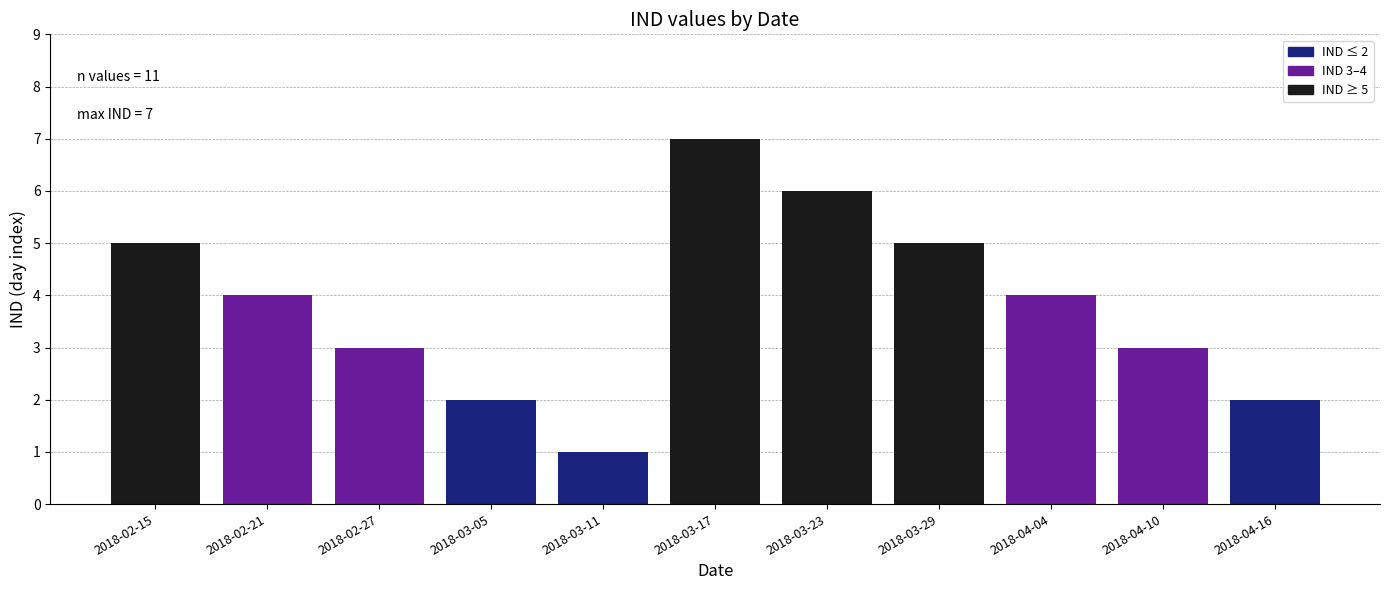

Reading left to right, what are all the values shown in this chart?

2018-02-15=5	2018-02-21=4	2018-02-27=3	2018-03-05=2	2018-03-11=1	2018-03-17=7	2018-03-23=6	2018-03-29=5	2018-04-04=4	2018-04-10=3	2018-04-16=2